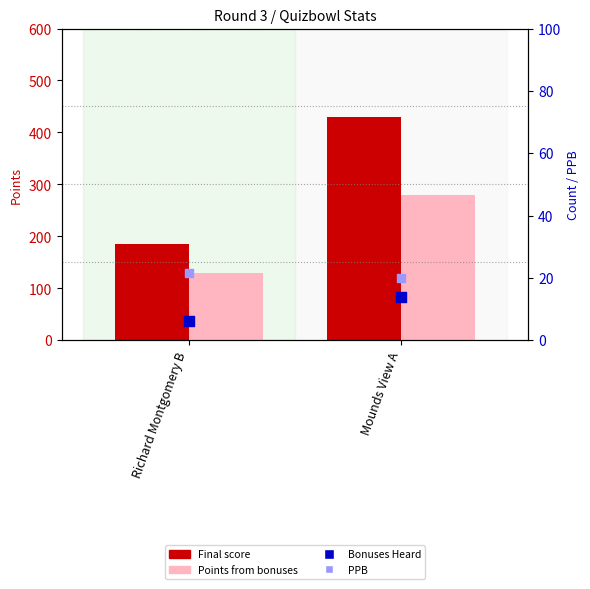

What are all the series names shown in the legend?

Final score, Points from bonuses, Bonuses Heard, PPB